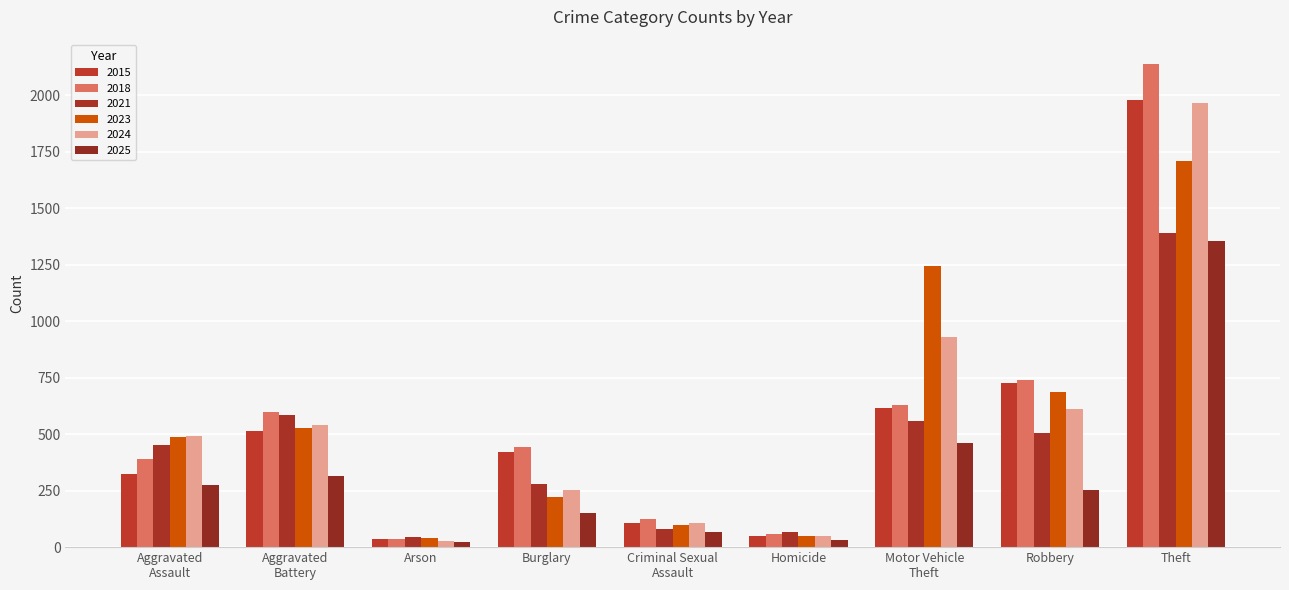

At which label does 2025 first exceed 255?

Aggravated
Assault